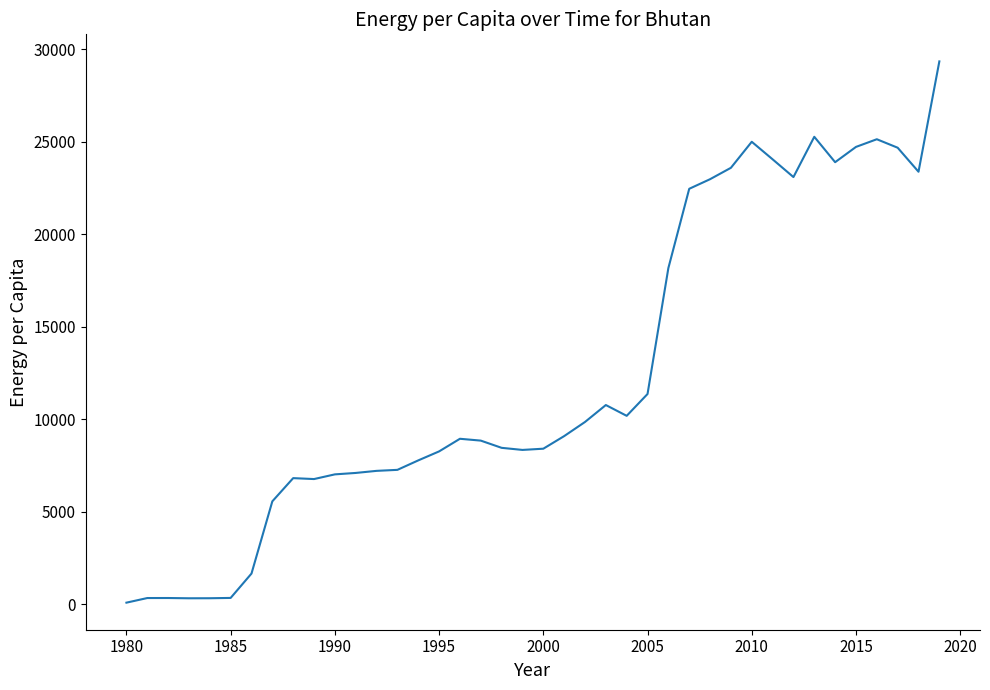

What is the difference between the maximum and minimum values?

29240.8